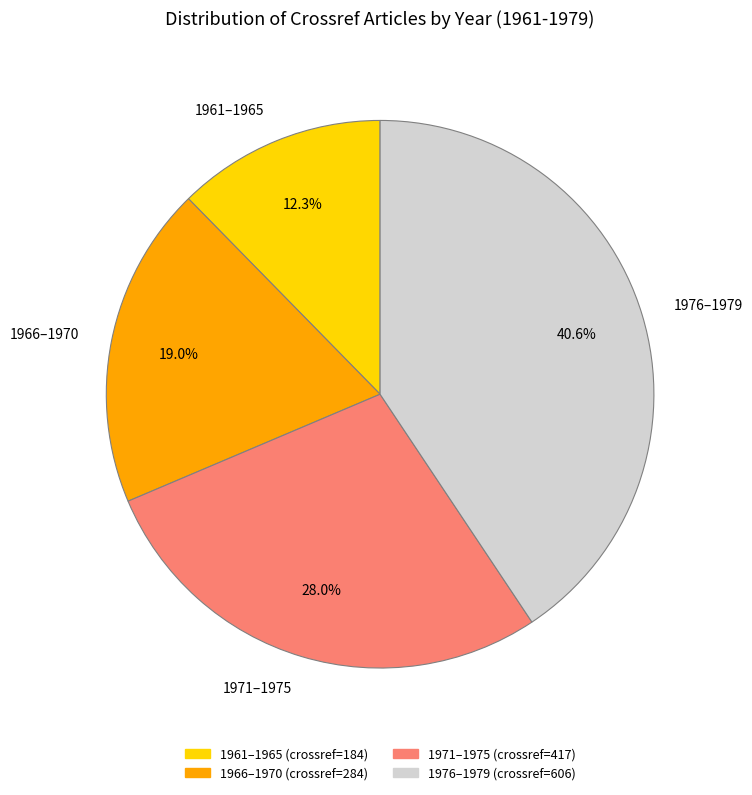

Which category has the smallest portion of the pie?

1961–1965